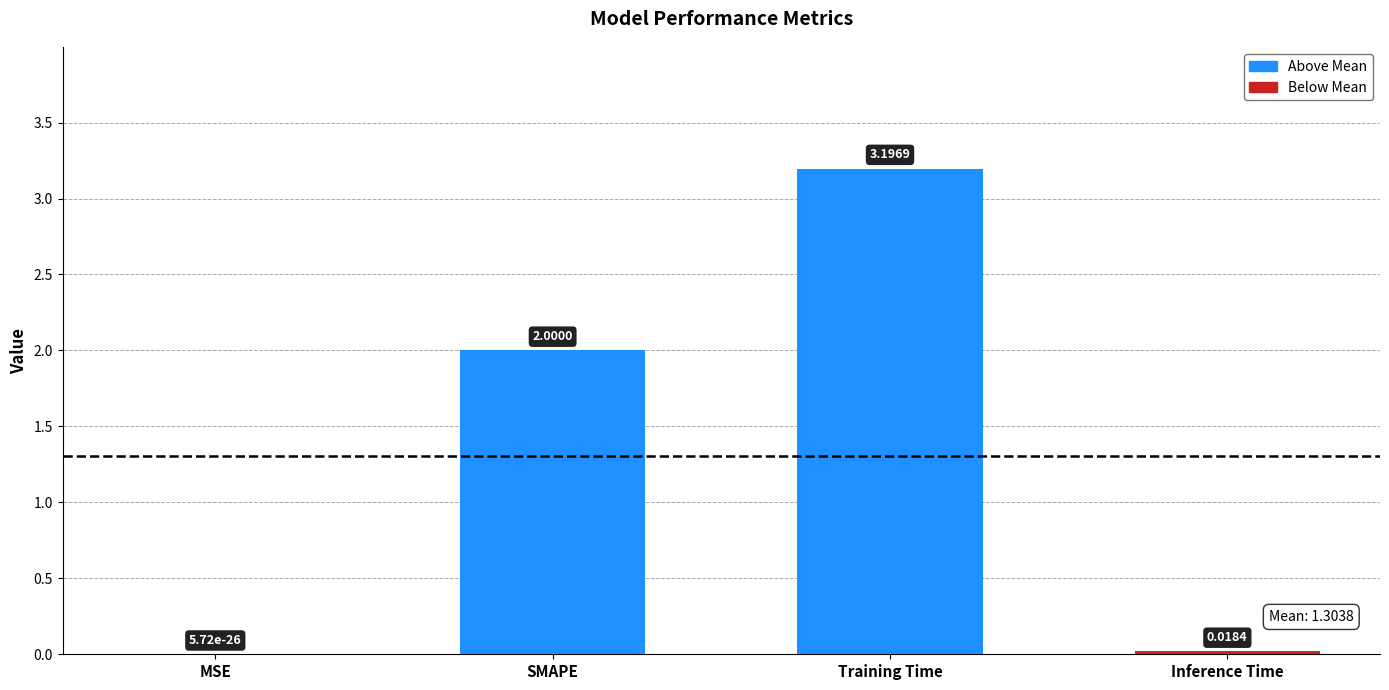

What is the change in value from SMAPE to Inference Time?

-2.0